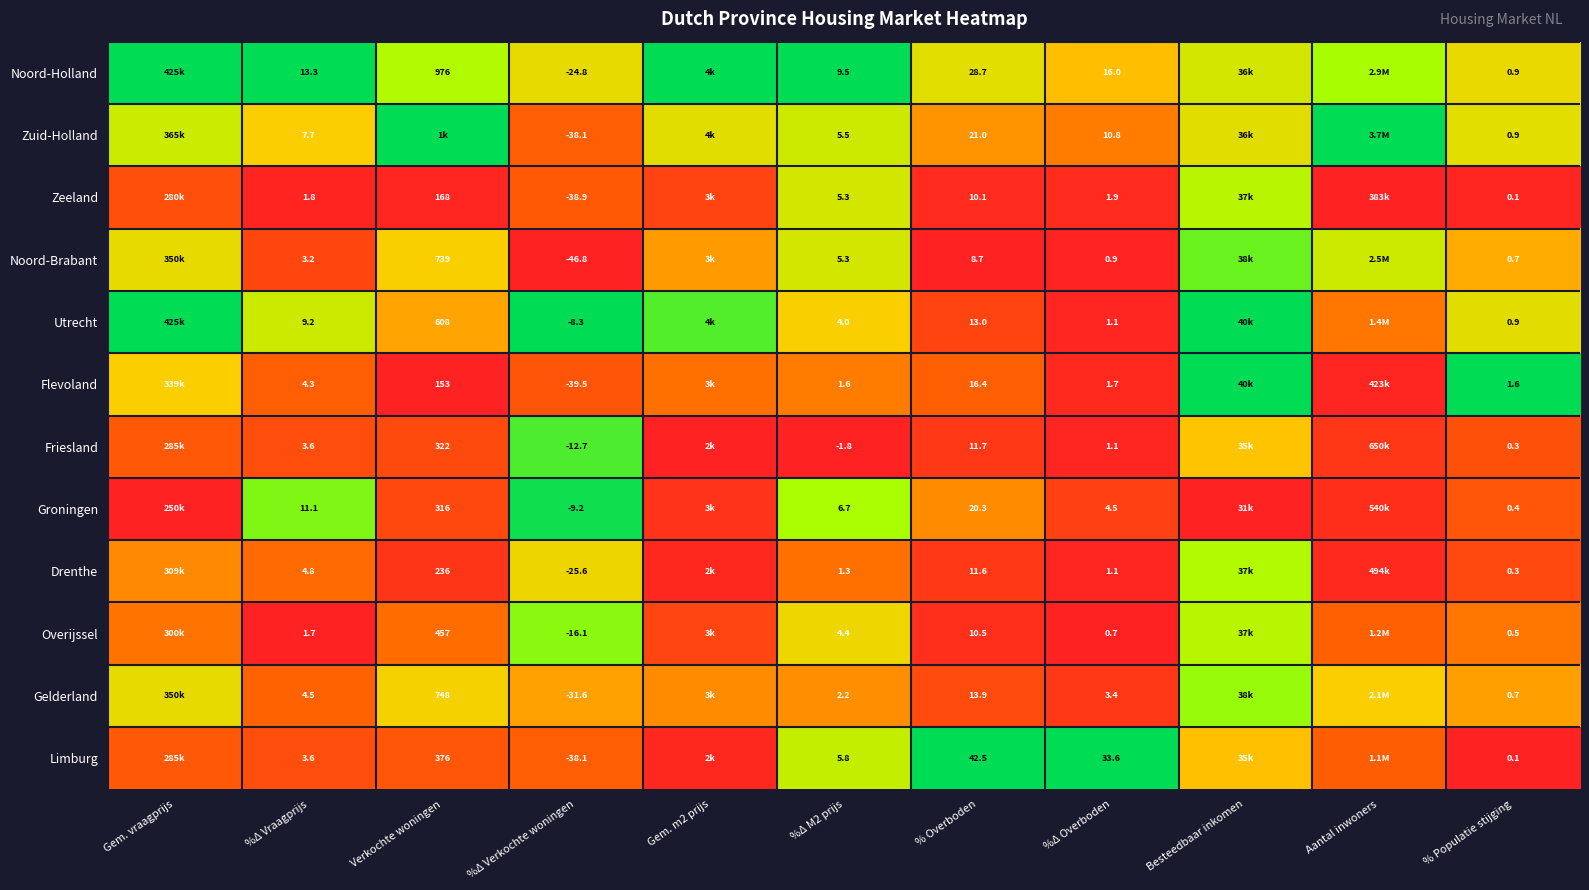

How many series are shown in this chart?

12